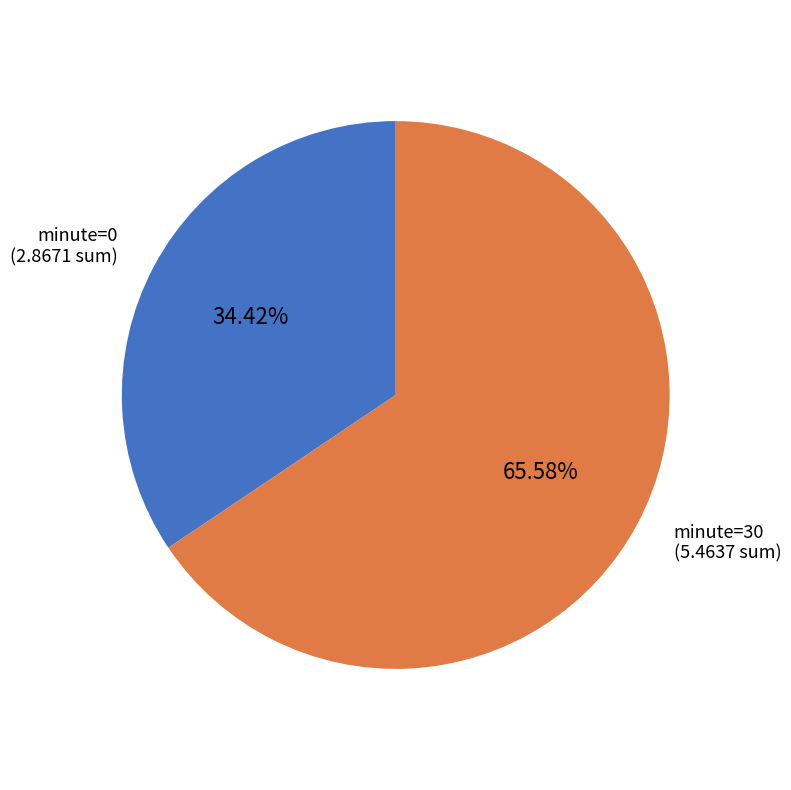

To the nearest percent, what is the combined percentage of minute=0 and minute=30?

100%